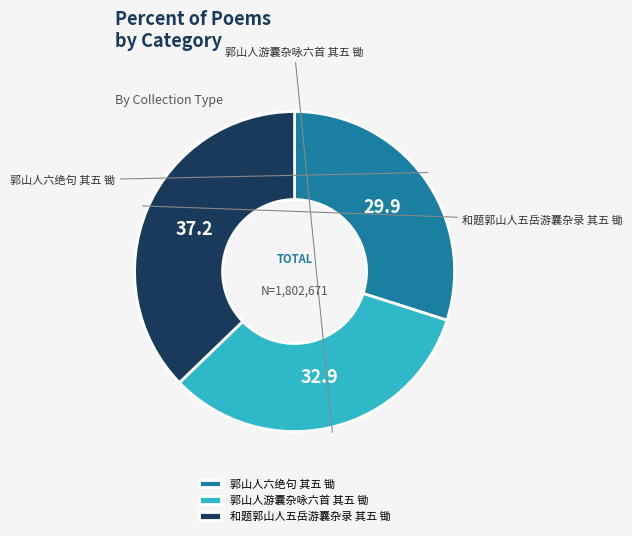

To the nearest percent, what portion does 郭山人游囊杂咏六首 其五 锄 represent?

33%